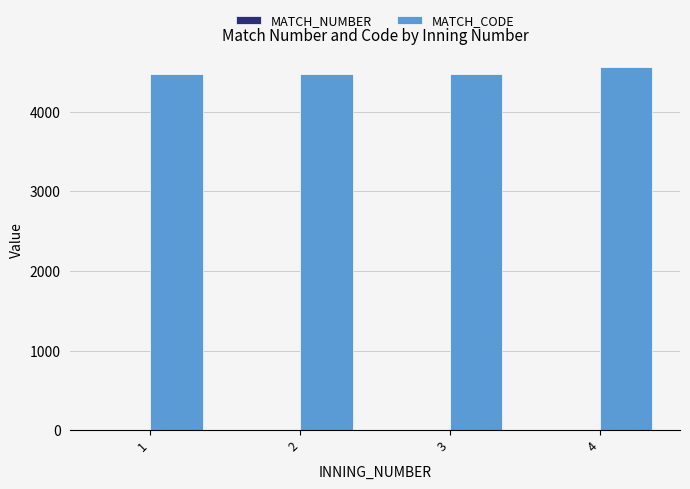

Which series changed the most between 1 and 4?

MATCH_CODE